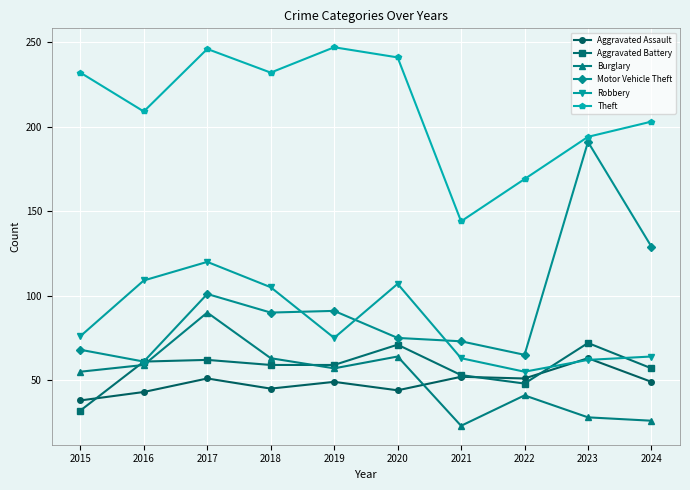

In Motor Vehicle Theft, how many points are lower than both neighbors (excluding endpoints)?

3